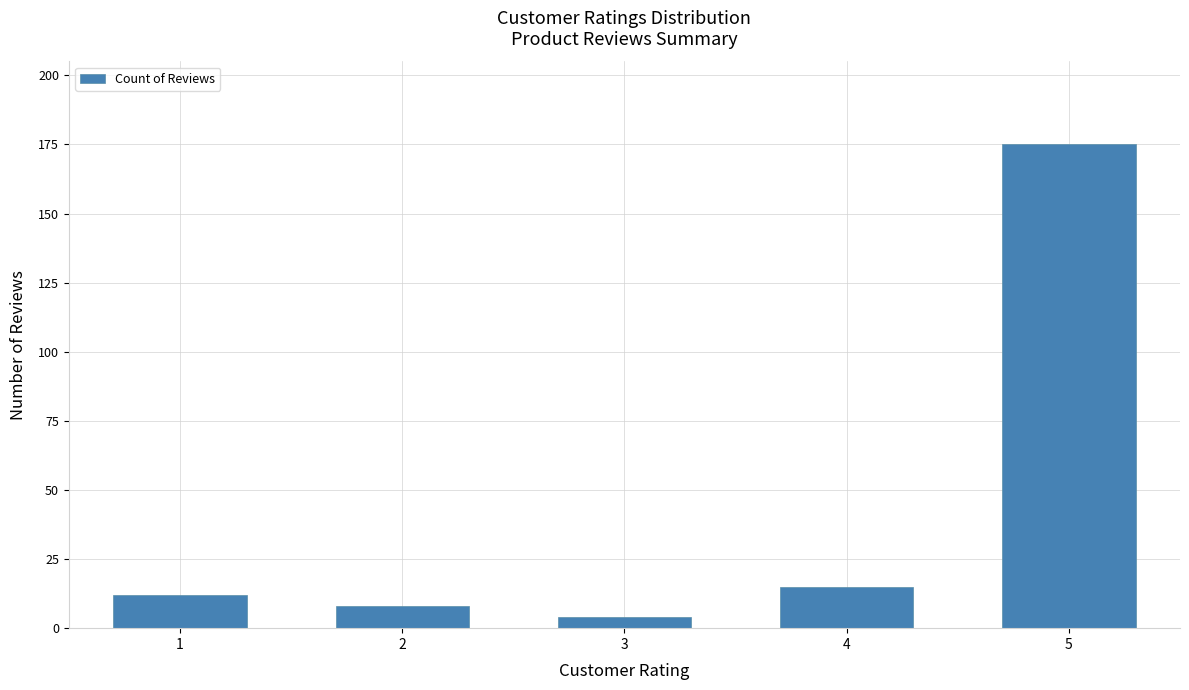

Rank the categories by value from lowest to highest.

3, 2, 1, 4, 5